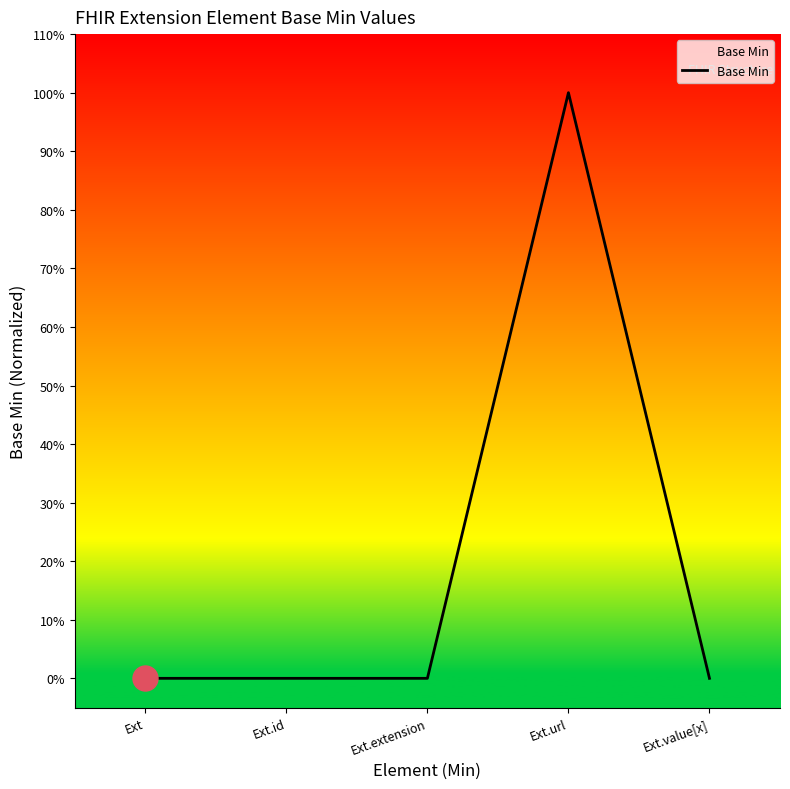

What is the difference between the values at Ext.url and Ext?

1